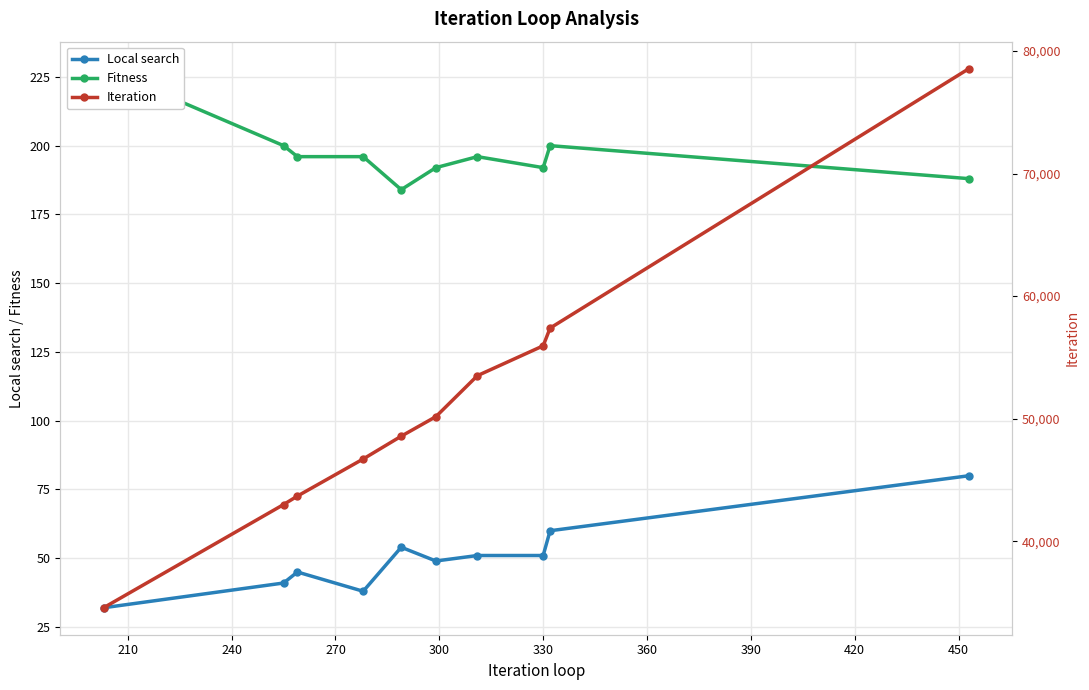

True or false: Local search and Fitness intersect in this chart.

False